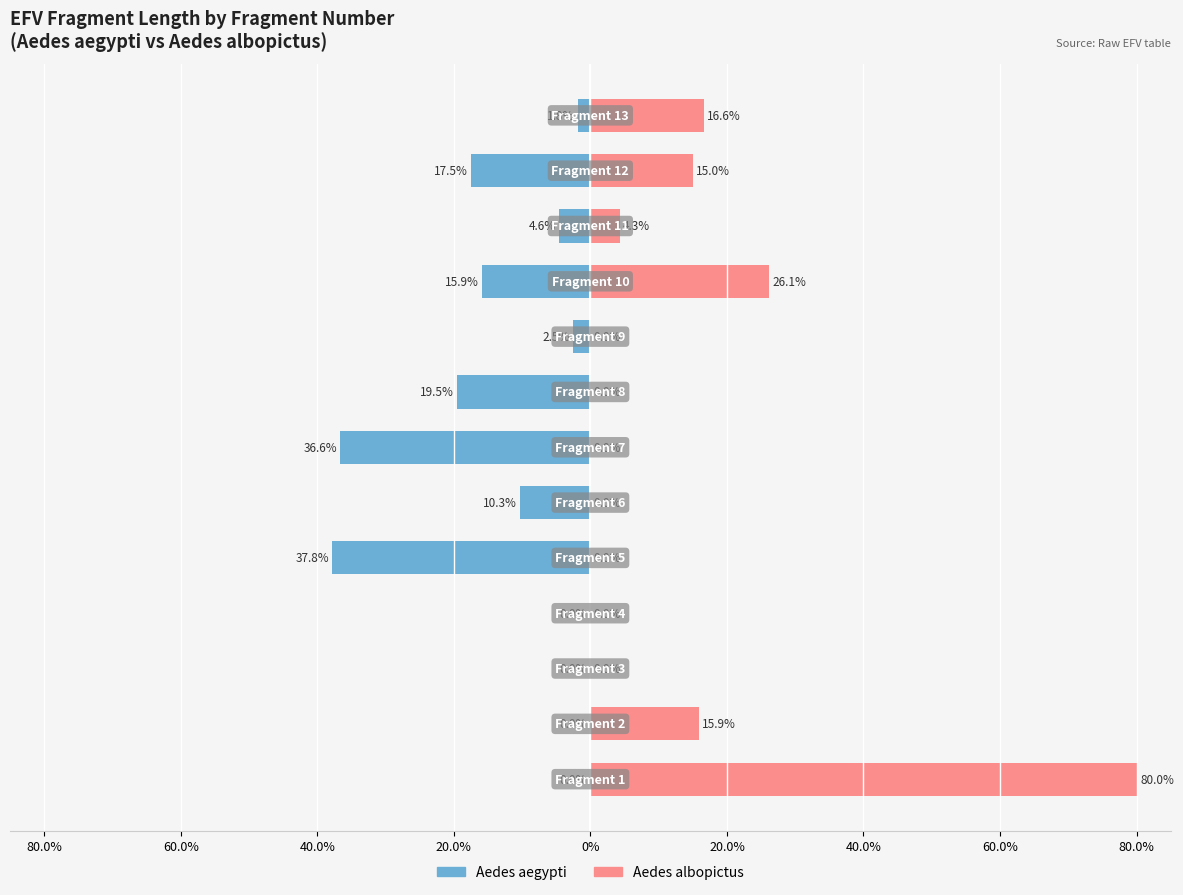

The value of Male at 80.0% is -3.3. True or false?

False